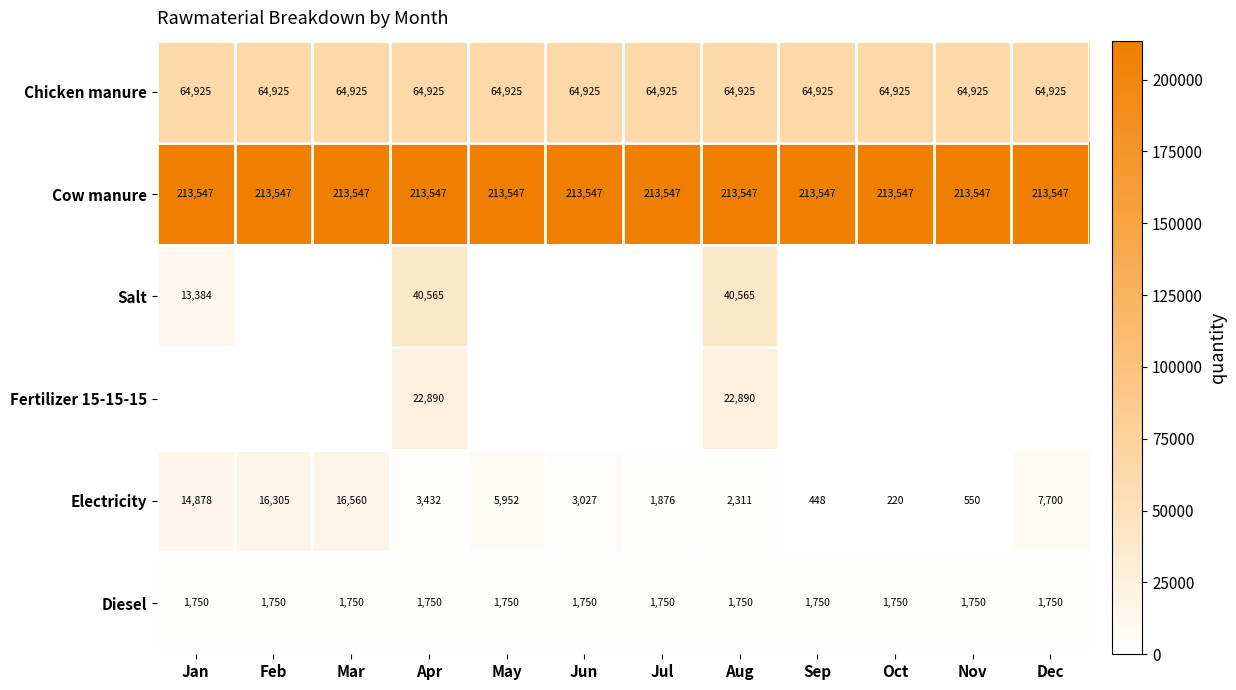

Between Sep and Jun, which is larger?

Sep